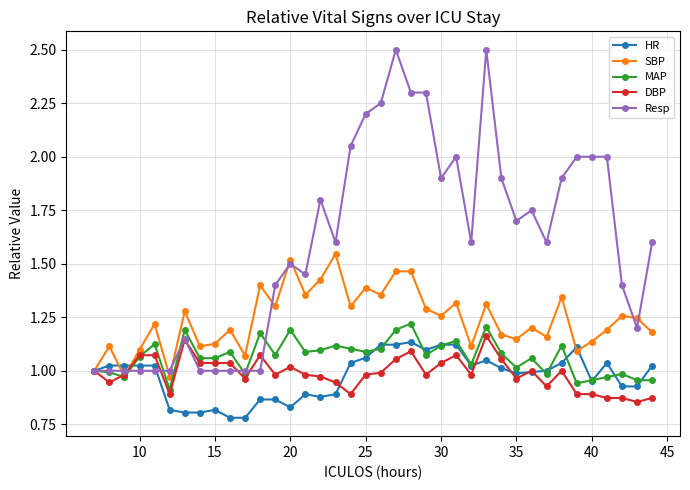

What is the difference between the maximum and minimum values in the HR series?

0.4